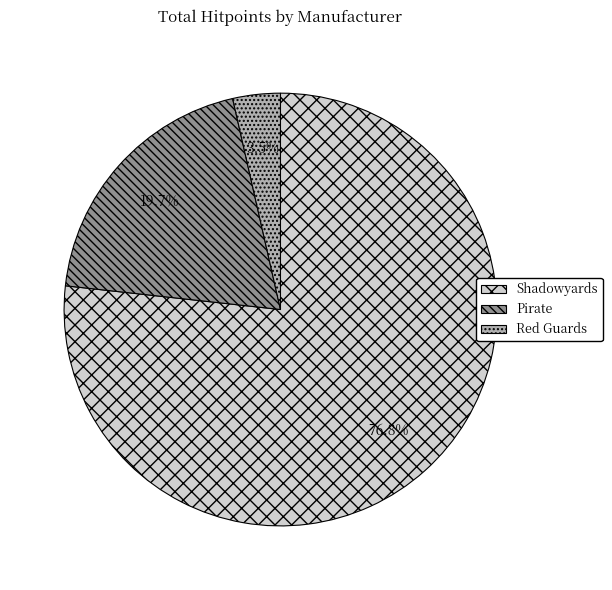

Between Shadowyards and Red Guards, which is larger?

Shadowyards